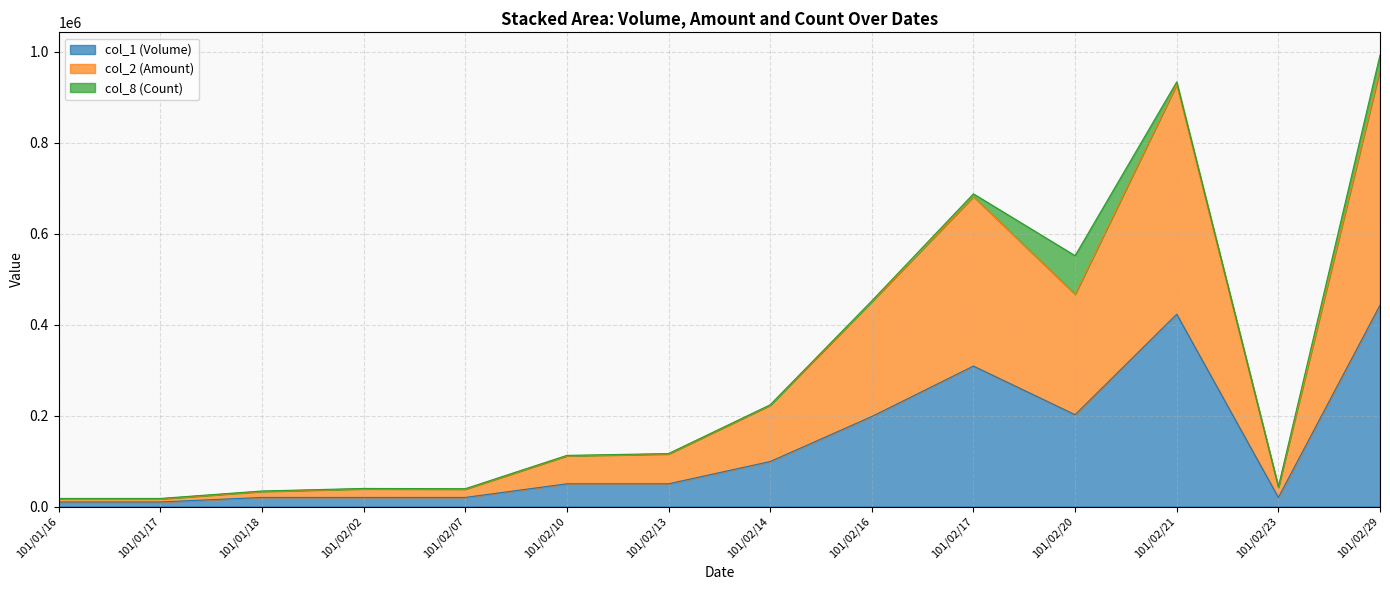

True or false: col_2 (Amount) has a value of 622574 at 101/02/29.

False